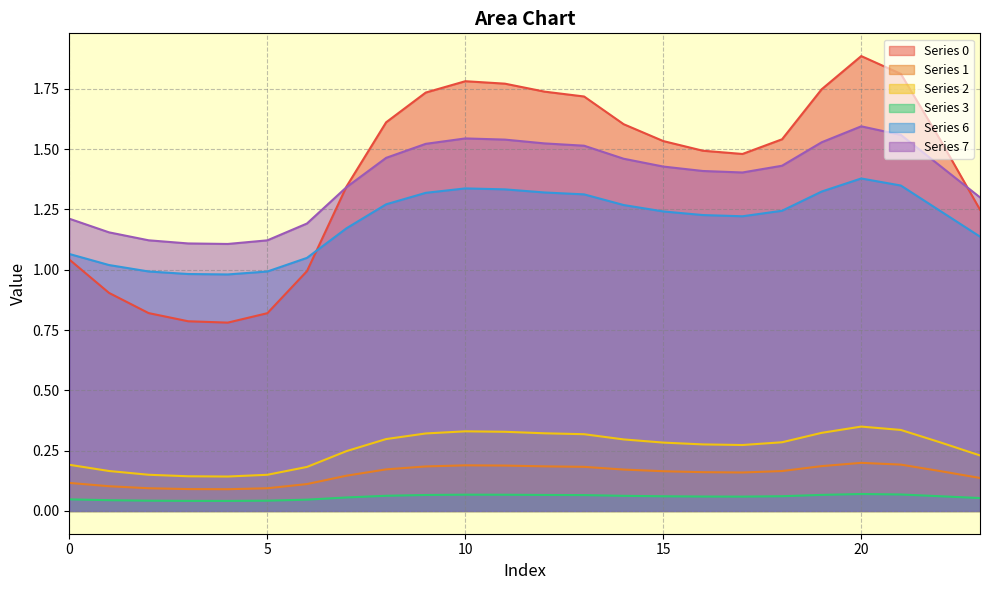

List the labels in order of 3 value, smallest first.

4, 3, 5, 2, 1, 6, 0, 23, 7, 17, 16, 15, 22, 18, 14, 8, 13, 9, 12, 19, 11, 10, 21, 20